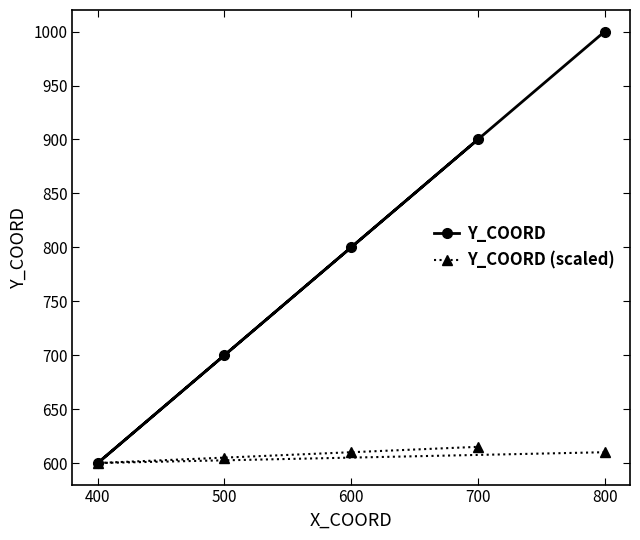

At which category does Y_COORD reach its first local valley?

400